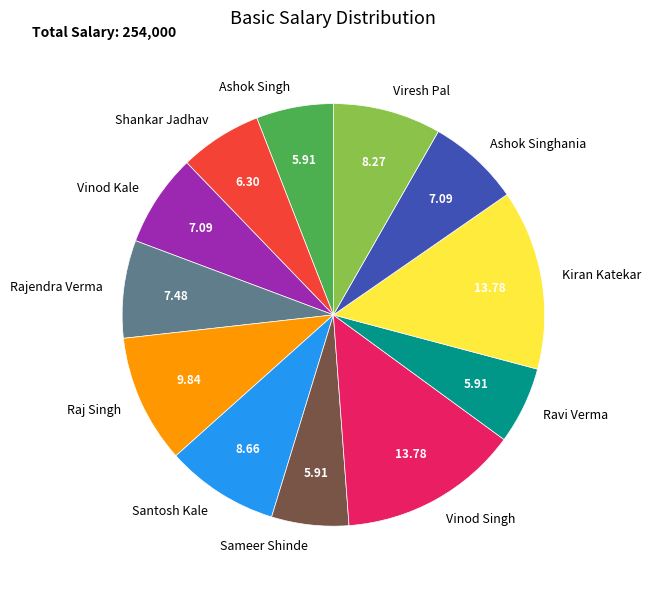

Which has a higher value, Viresh Pal or Shankar Jadhav?

Viresh Pal